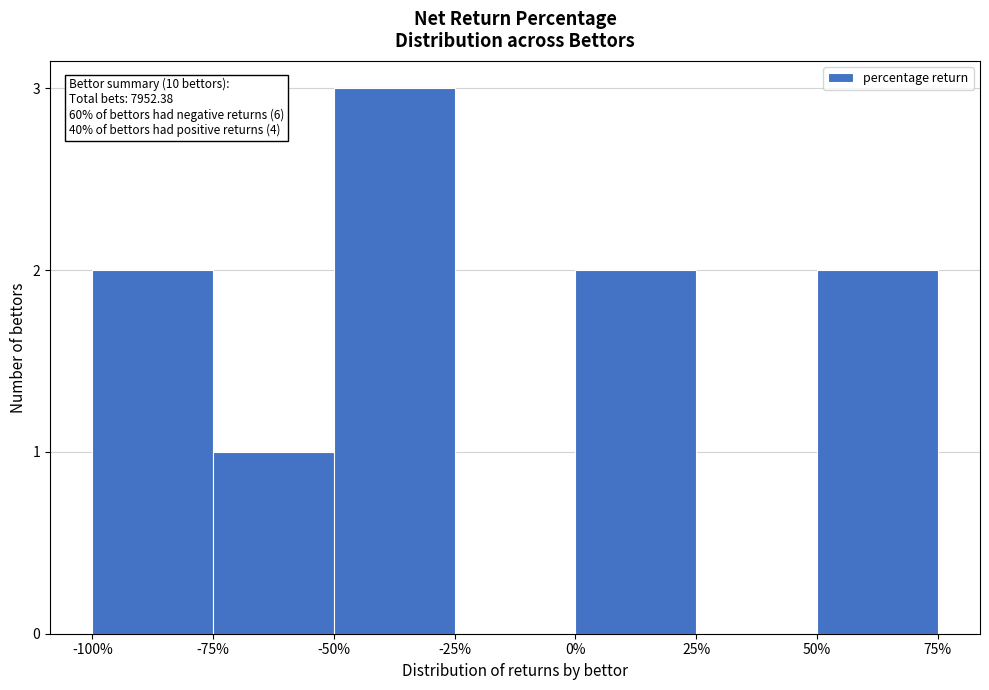

Reading left to right, transcribe all the data shown in this chart.

-100%=2	-75%=1	-50%=3	-25%=0	0%=2	25%=0	50%=2